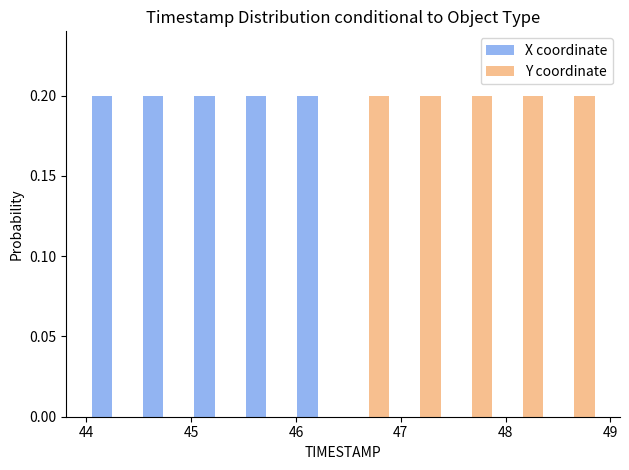

What is the height of the X coordinate bar covering 44.00 to 44.49 on the x-axis? Neither the bar edges nor the heights are printed on the chart, so give them approximately, as read against the axes.

0.2